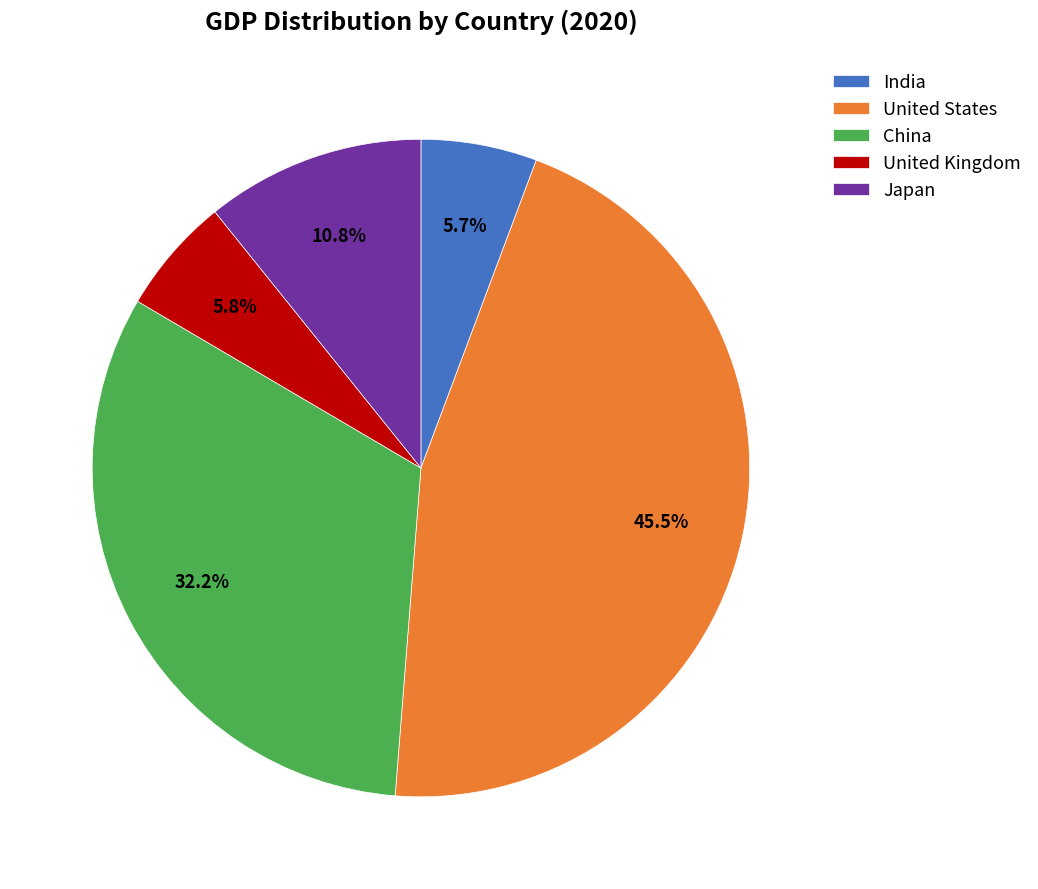

What is the total percentage of United States and United Kingdom?

51.3%